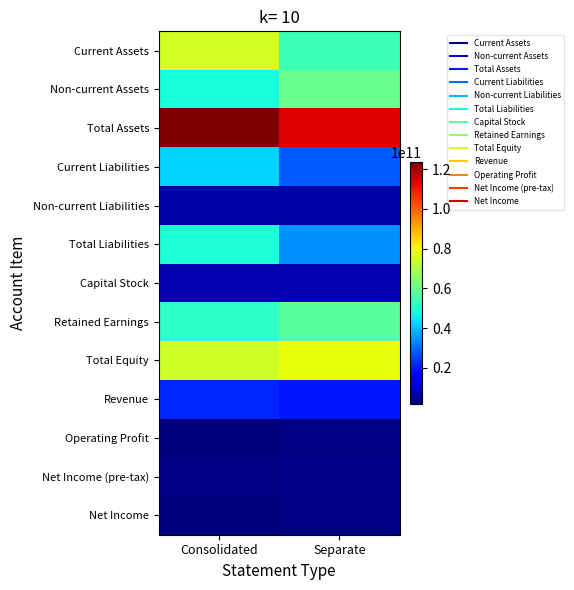

Which series changed the most between Consolidated and Separate?

Current Assets